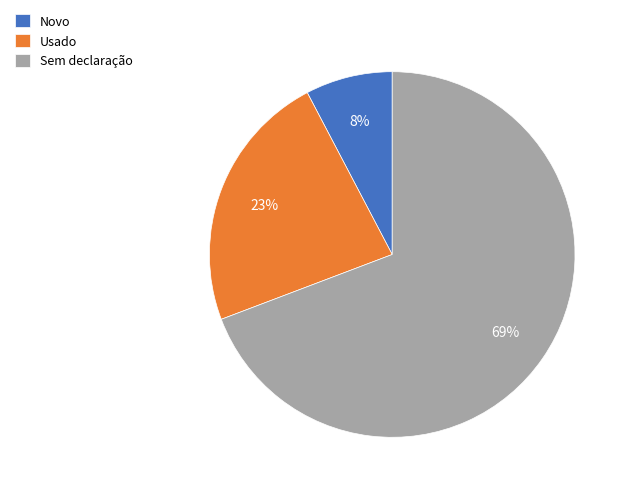

The Usado slice represents 12% of the pie. True or false?

False